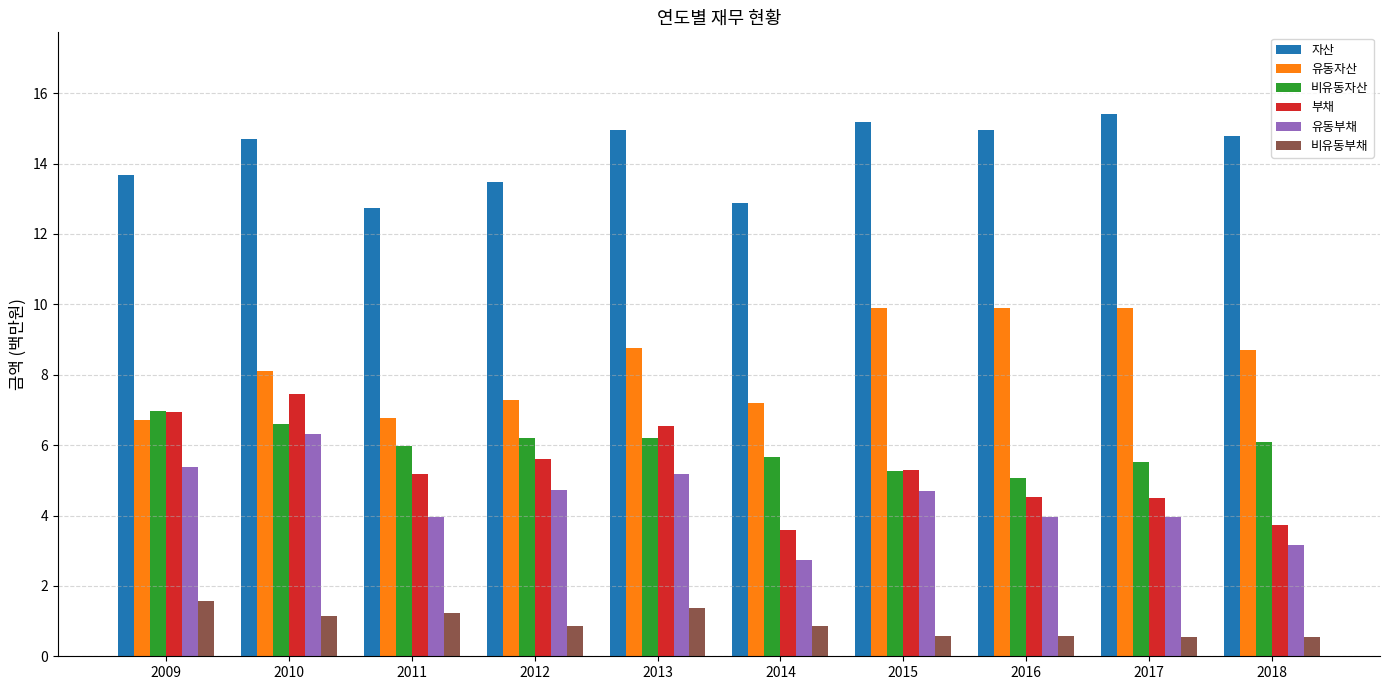

How many bars are there in total?

60